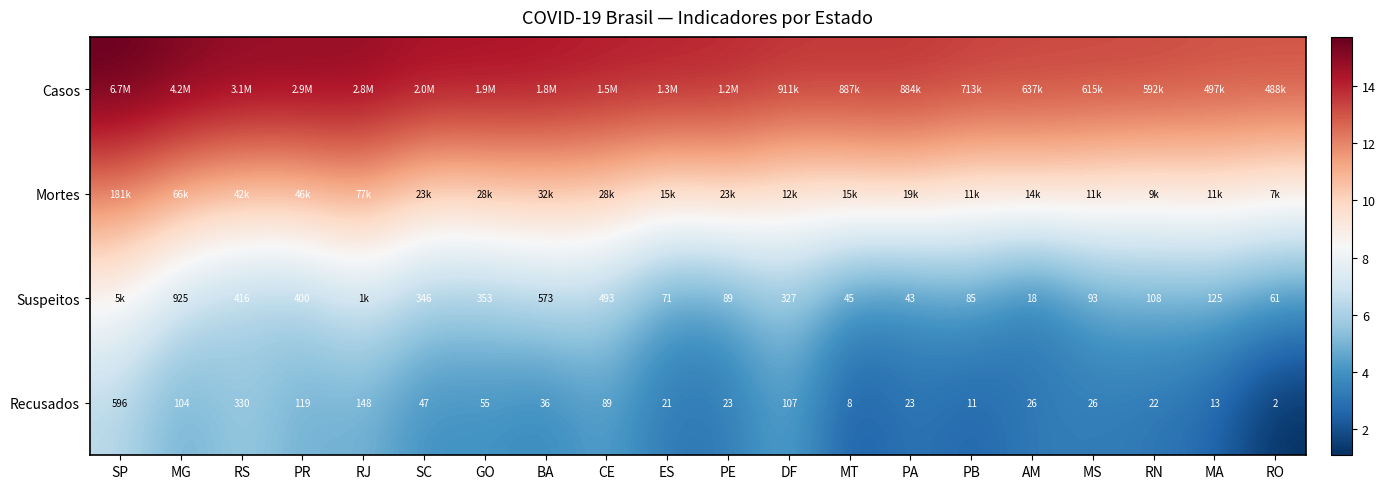

The Suspeitos series shows 4.3 at CE. True or false?

False